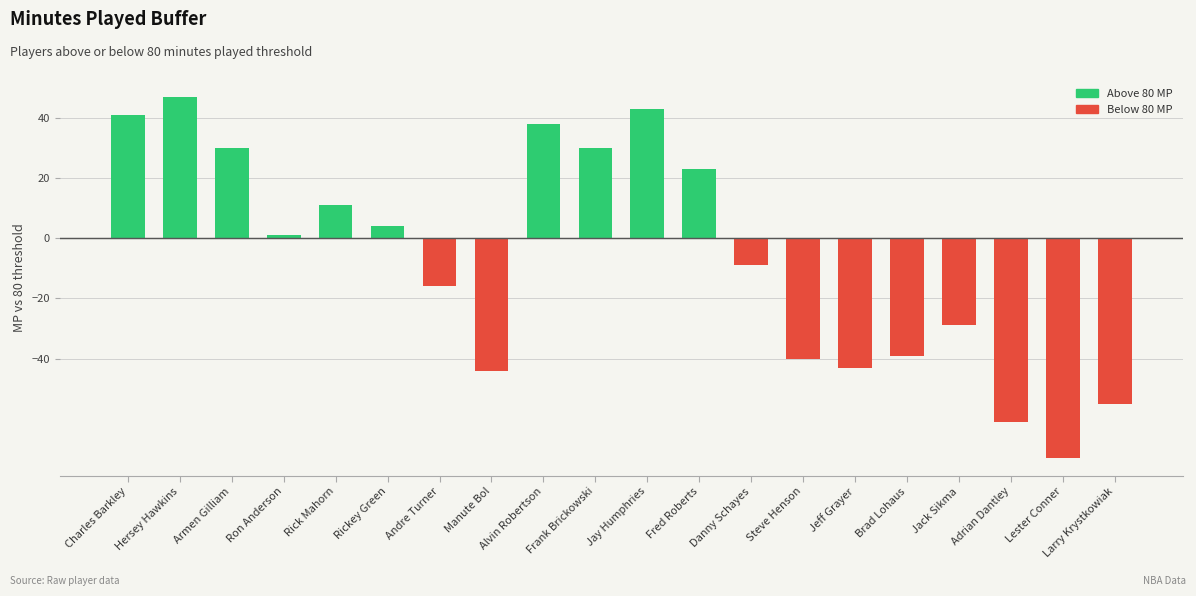

True or false: the data shows 43 at Larry Krystkowiak.

False